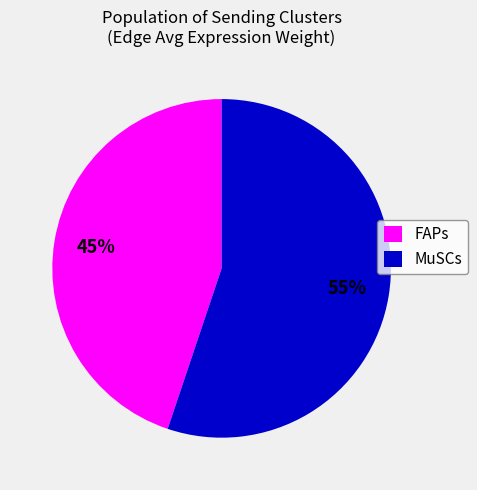

To the nearest percent, what is the difference between the MuSCs and FAPs slice percentages?

10%